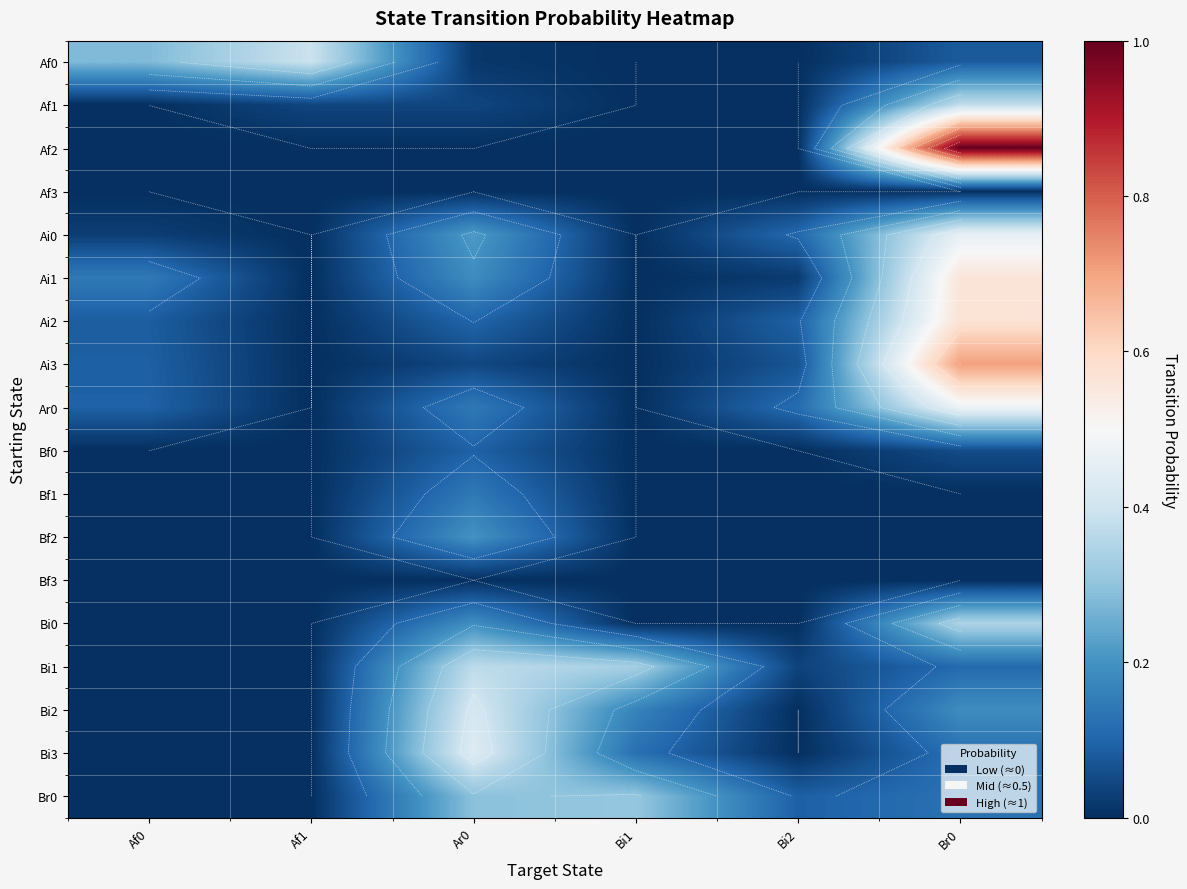

What is the difference between the Bi3 values at Bi2 and Bi1?

0.1